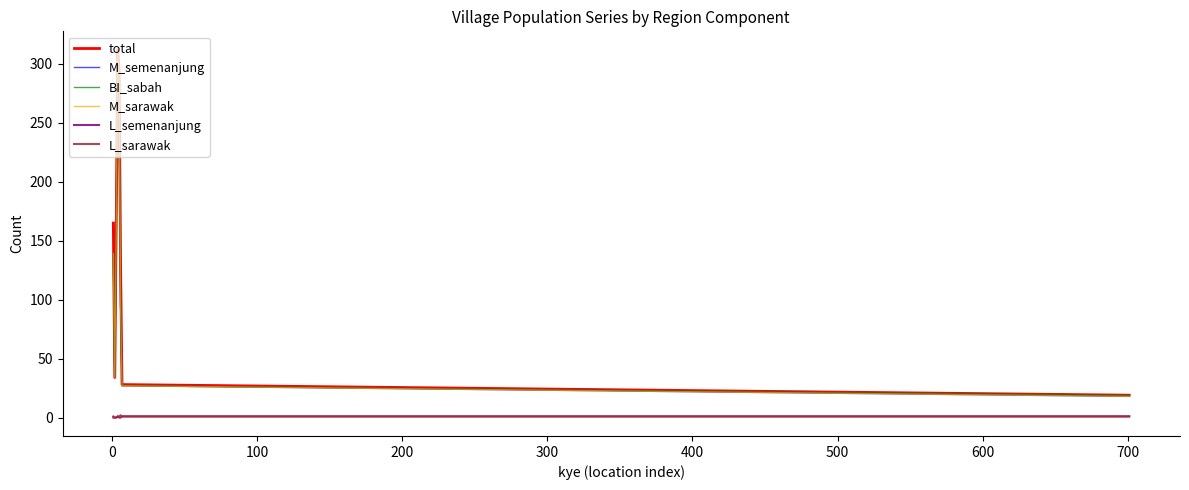

Does the chart display data point markers on the line(s)?

No